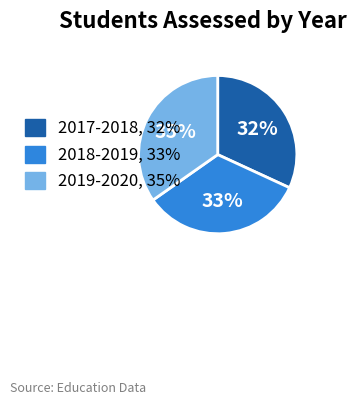

To the nearest percent, what is the combined percentage of 2019-2020 and 2017-2018?

67%